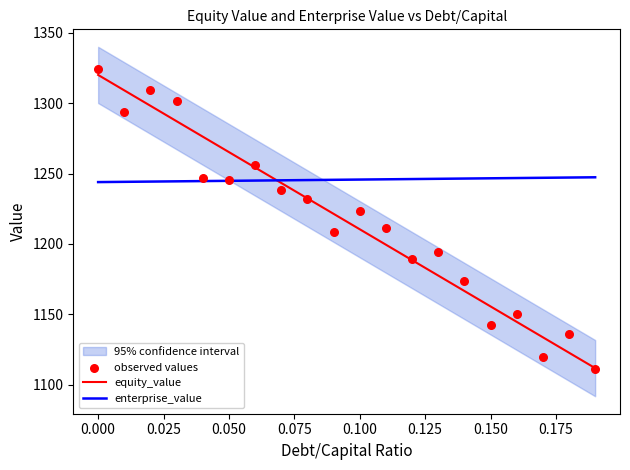

At how many categories does at least one series exceed 1142?

20